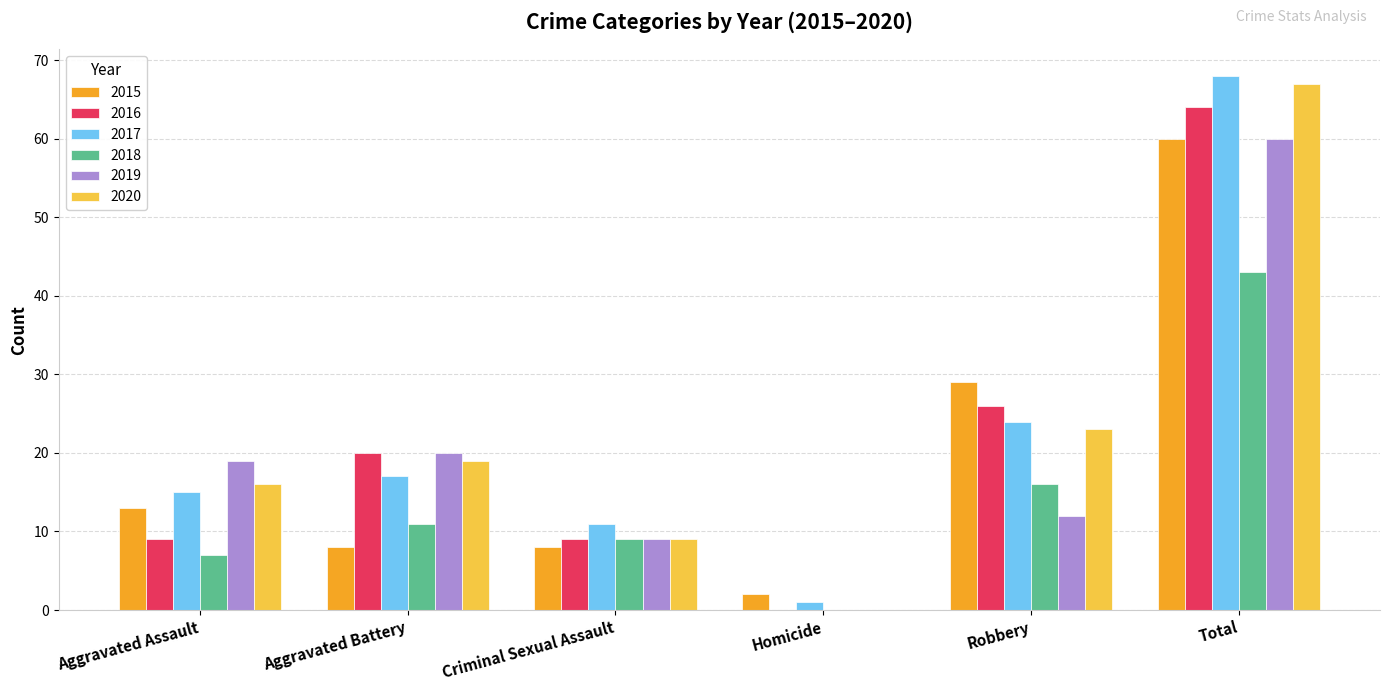

What is the highest value of the 2020 series?

67